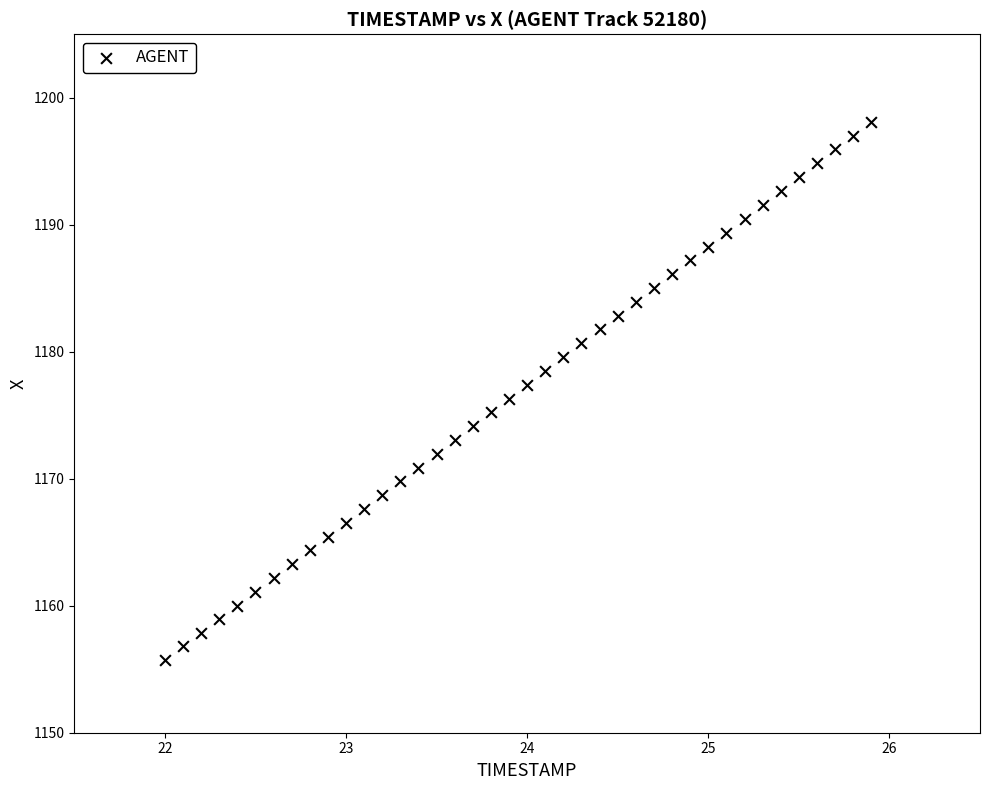

What is the range of Y values (max minus min)?

42.4